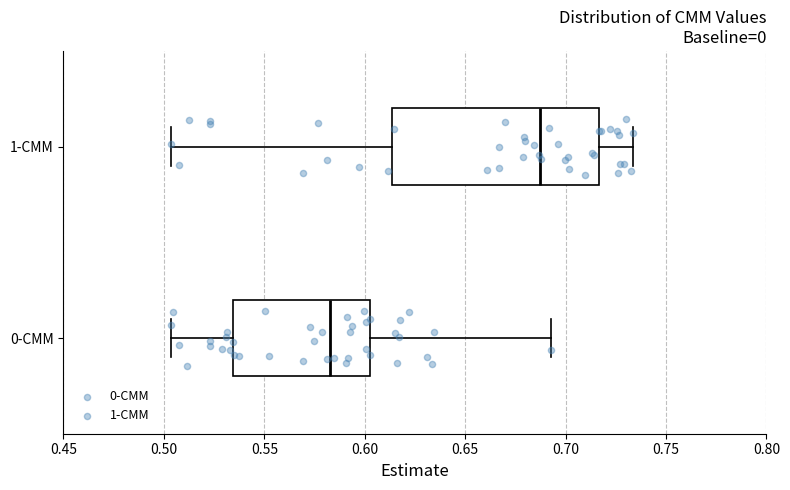

Where is the left edge of the box for 0-CMM on the x-axis? The values are not printed on the chart, so give them approximately, as read against the axis.

0.535